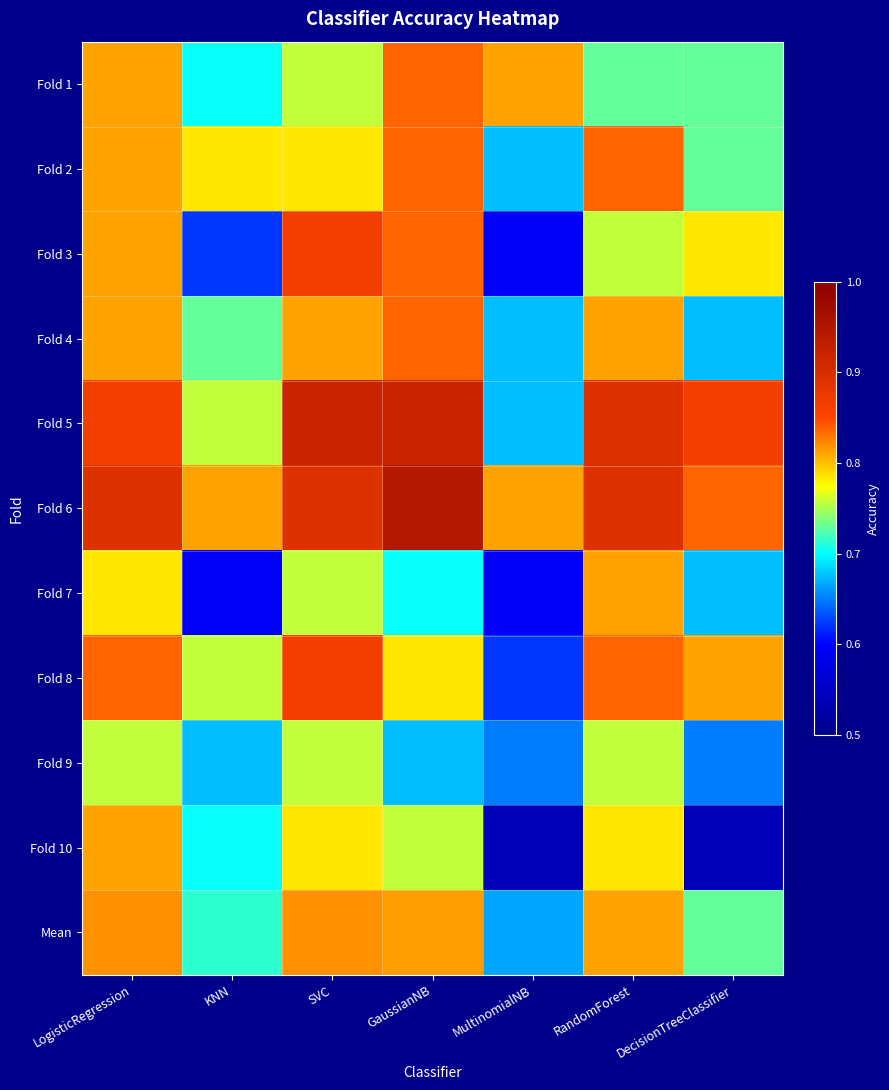

What is the difference between the highest and lowest values at DecisionTreeClassifier?

0.3